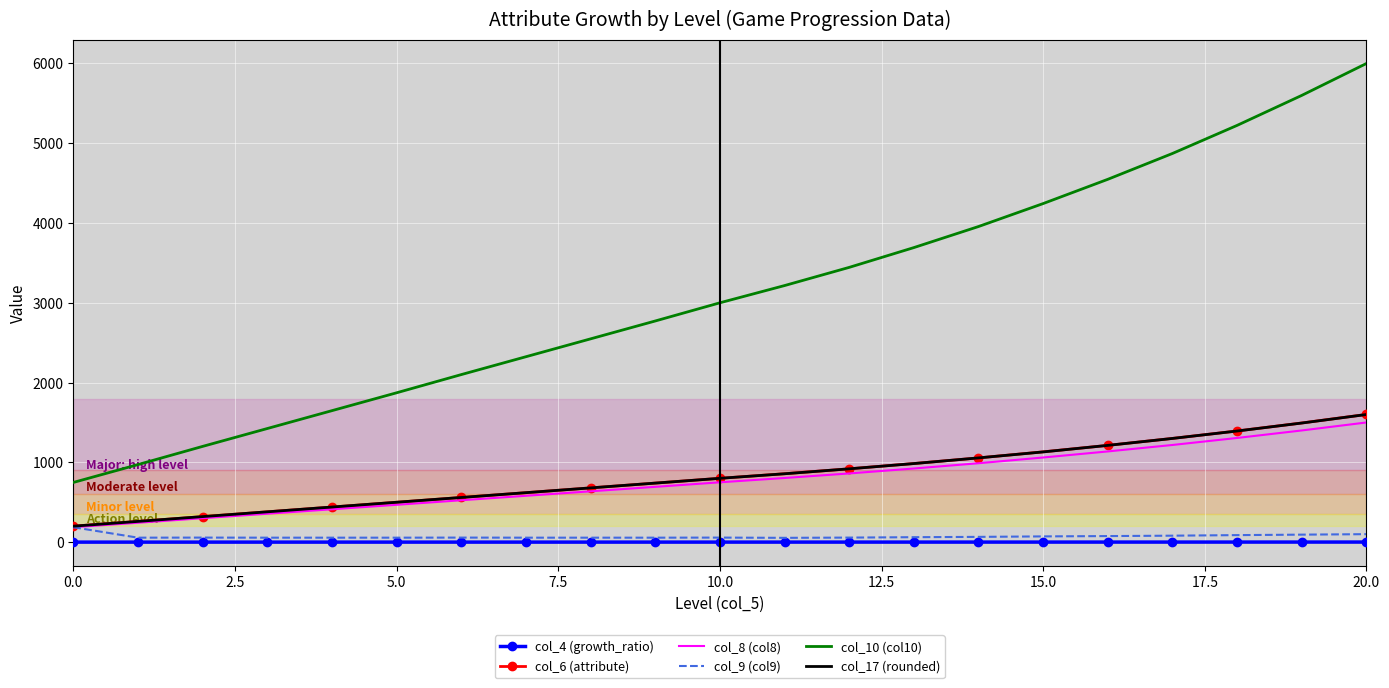

True or false: col_9 (col9) and col_4 (growth_ratio) intersect in this chart.

False